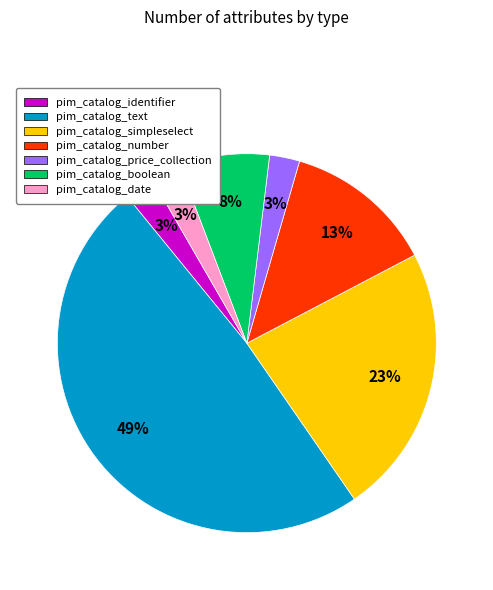

How many segments does this pie chart have?

7